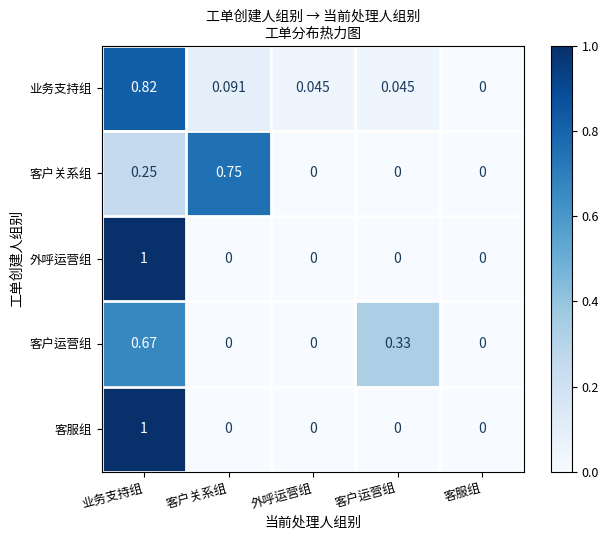

At which category is the sum across all series the highest?

业务支持组